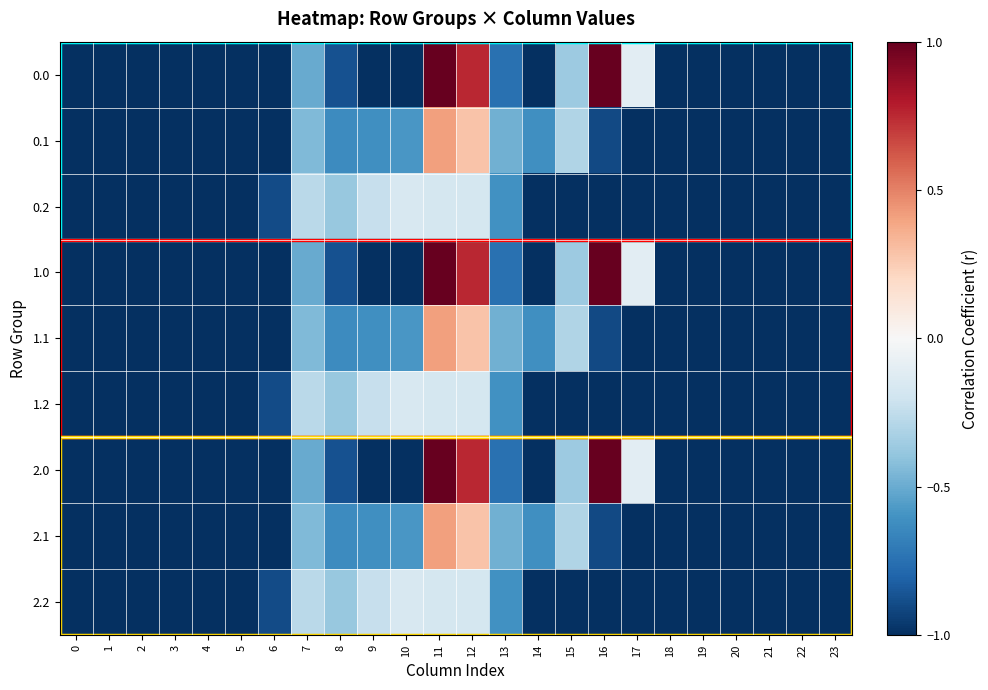

Reading left to right, extract all data points from this chart.

0.0: 0=-1.0	1=-1.0	2=-1.0	3=-1.0	4=-1.0	5=-1.0	6=-1.0	7=-0.5	8=-0.9	9=-1.0	10=-1.0	11=1.0	12=0.8	13=-0.7	14=-1.0	15=-0.4	16=1.0	17=-0.1	18=-1.0	19=-1.0	20=-1.0	21=-1.0	22=-1.0	23=-1.0
0.1: 0=-1.0	1=-1.0	2=-1.0	3=-1.0	4=-1.0	5=-1.0	6=-1.0	7=-0.4	8=-0.6	9=-0.6	10=-0.6	11=0.4	12=0.3	13=-0.5	14=-0.6	15=-0.3	16=-0.9	17=-1.0	18=-1.0	19=-1.0	20=-1.0	21=-1.0	22=-1.0	23=-1.0
0.2: 0=-1.0	1=-1.0	2=-1.0	3=-1.0	4=-1.0	5=-1.0	6=-0.9	7=-0.3	8=-0.4	9=-0.2	10=-0.2	11=-0.2	12=-0.2	13=-0.6	14=-1.0	15=-1.0	16=-1.0	17=-1.0	18=-1.0	19=-1.0	20=-1.0	21=-1.0	22=-1.0	23=-1.0
1.0: 0=-1.0	1=-1.0	2=-1.0	3=-1.0	4=-1.0	5=-1.0	6=-1.0	7=-0.5	8=-0.9	9=-1.0	10=-1.0	11=1.0	12=0.8	13=-0.7	14=-1.0	15=-0.4	16=1.0	17=-0.1	18=-1.0	19=-1.0	20=-1.0	21=-1.0	22=-1.0	23=-1.0
1.1: 0=-1.0	1=-1.0	2=-1.0	3=-1.0	4=-1.0	5=-1.0	6=-1.0	7=-0.4	8=-0.6	9=-0.6	10=-0.6	11=0.4	12=0.3	13=-0.5	14=-0.6	15=-0.3	16=-0.9	17=-1.0	18=-1.0	19=-1.0	20=-1.0	21=-1.0	22=-1.0	23=-1.0
1.2: 0=-1.0	1=-1.0	2=-1.0	3=-1.0	4=-1.0	5=-1.0	6=-0.9	7=-0.3	8=-0.4	9=-0.2	10=-0.2	11=-0.2	12=-0.2	13=-0.6	14=-1.0	15=-1.0	16=-1.0	17=-1.0	18=-1.0	19=-1.0	20=-1.0	21=-1.0	22=-1.0	23=-1.0
2.0: 0=-1.0	1=-1.0	2=-1.0	3=-1.0	4=-1.0	5=-1.0	6=-1.0	7=-0.5	8=-0.9	9=-1.0	10=-1.0	11=1.0	12=0.8	13=-0.7	14=-1.0	15=-0.4	16=1.0	17=-0.1	18=-1.0	19=-1.0	20=-1.0	21=-1.0	22=-1.0	23=-1.0
2.1: 0=-1.0	1=-1.0	2=-1.0	3=-1.0	4=-1.0	5=-1.0	6=-1.0	7=-0.4	8=-0.6	9=-0.6	10=-0.6	11=0.4	12=0.3	13=-0.5	14=-0.6	15=-0.3	16=-0.9	17=-1.0	18=-1.0	19=-1.0	20=-1.0	21=-1.0	22=-1.0	23=-1.0
2.2: 0=-1.0	1=-1.0	2=-1.0	3=-1.0	4=-1.0	5=-1.0	6=-0.9	7=-0.3	8=-0.4	9=-0.2	10=-0.2	11=-0.2	12=-0.2	13=-0.6	14=-1.0	15=-1.0	16=-1.0	17=-1.0	18=-1.0	19=-1.0	20=-1.0	21=-1.0	22=-1.0	23=-1.0